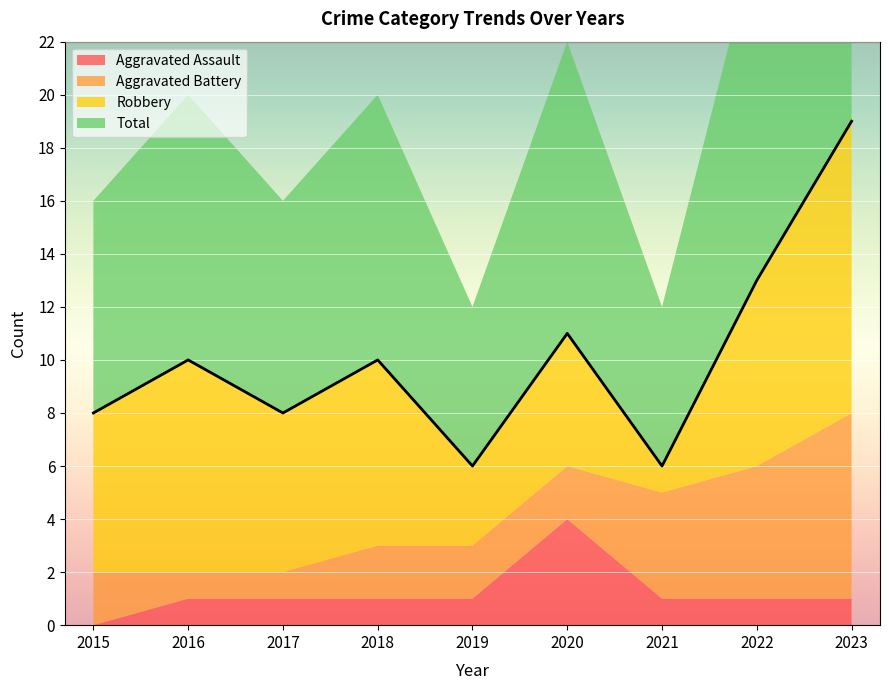

What is the greatest value displayed?

19